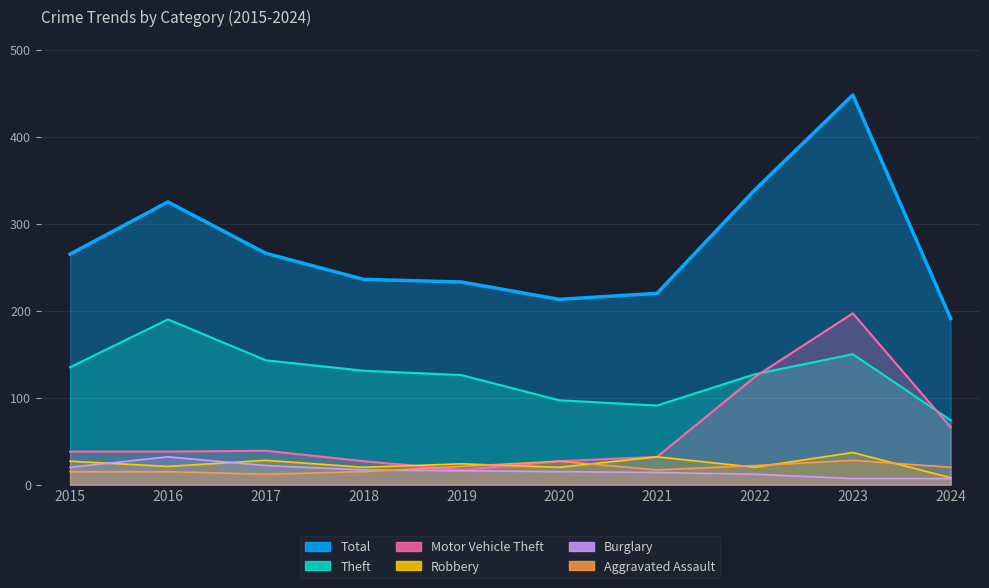

How many values in the Robbery series exceed 24?

4